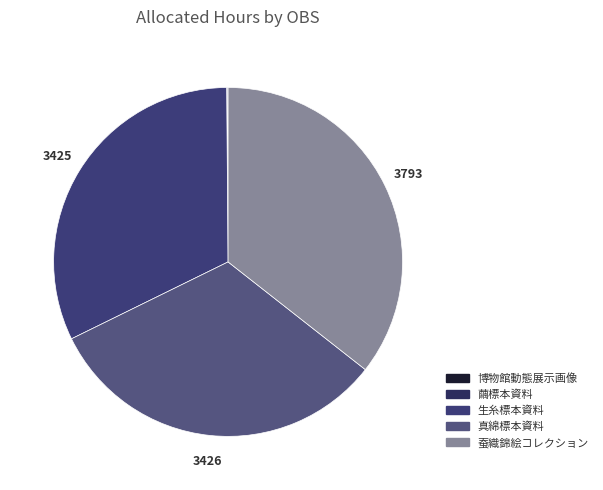

What is the change in value from 繭標本資料 to 蚕織錦絵コレクション?

+3784